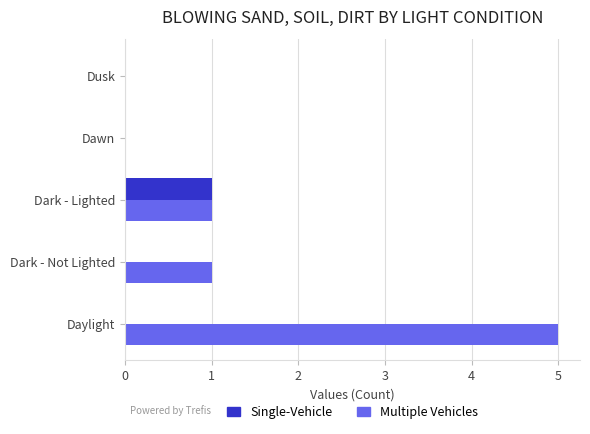

At which label does Multiple Vehicles reach its peak?

Daylight